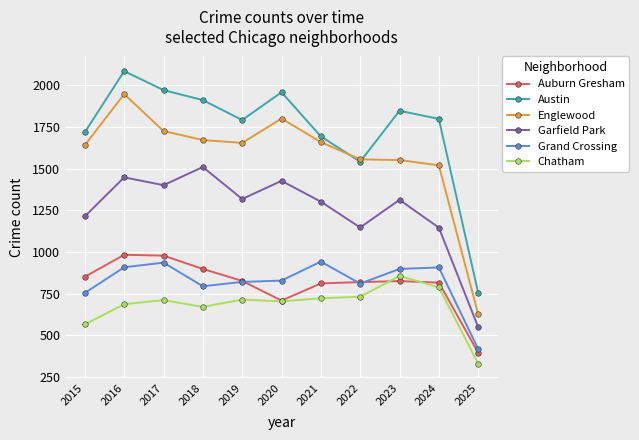

Does the chart display data point markers on the line(s)?

Yes